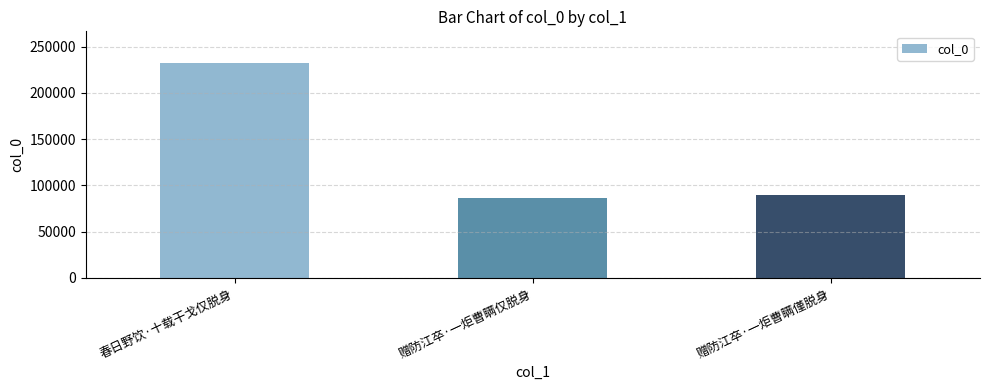

Is it true that the value at 赠防江卒·一炬曹瞒仅脱身 is 137992?

False